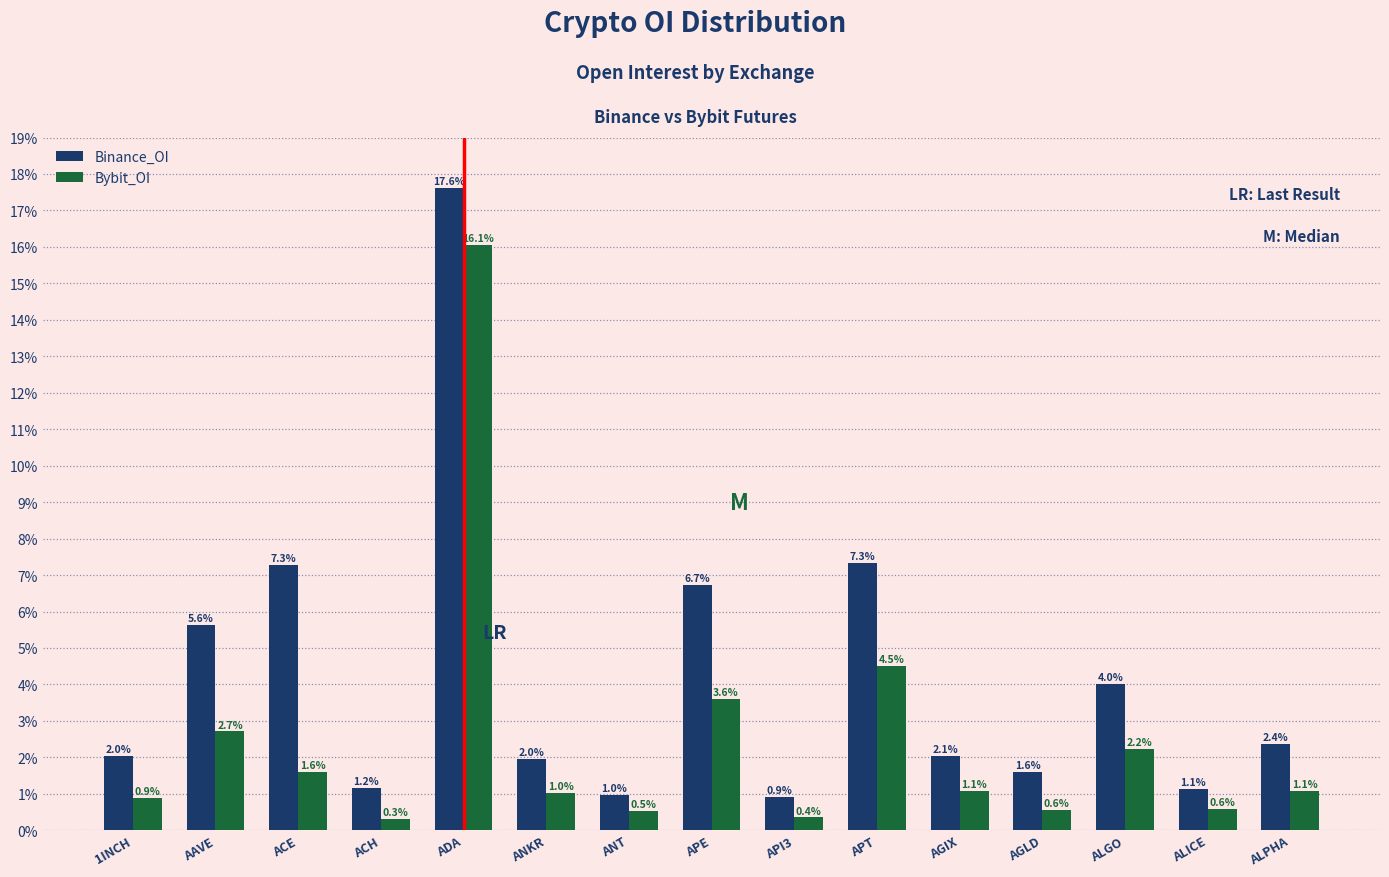

Reading left to right, extract all data points from this chart.

Binance_OI: 1INCH=2.0	AAVE=5.6	ACE=7.3	ACH=1.2	ADA=17.6	ANKR=2.0	ANT=1.0	APE=6.7	API3=0.9	APT=7.3	AGIX=2.1	AGLD=1.6	ALGO=4.0	ALICE=1.1	ALPHA=2.4
Bybit_OI: 1INCH=0.9	AAVE=2.7	ACE=1.6	ACH=0.3	ADA=16.1	ANKR=1.0	ANT=0.5	APE=3.6	API3=0.4	APT=4.5	AGIX=1.1	AGLD=0.6	ALGO=2.2	ALICE=0.6	ALPHA=1.1